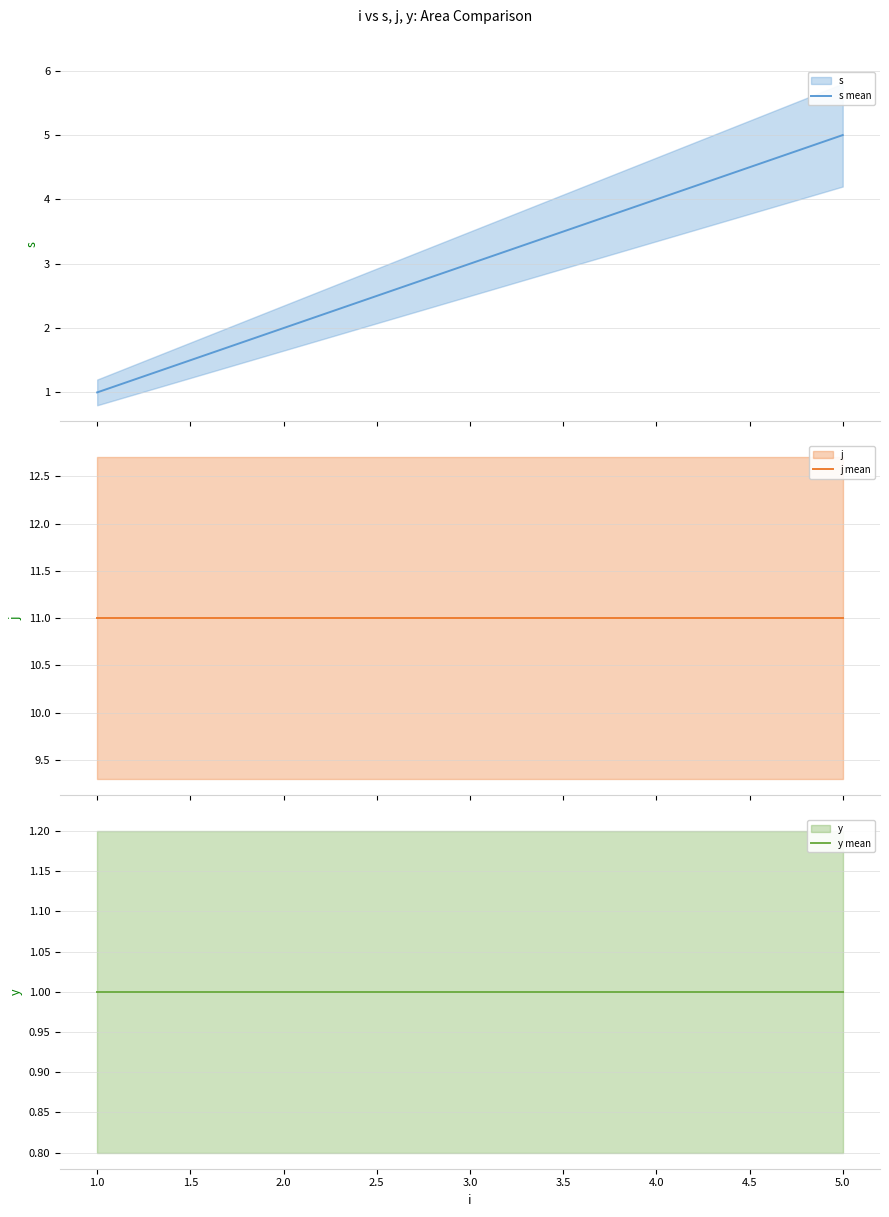

What is the highest value of the s mean series?

5